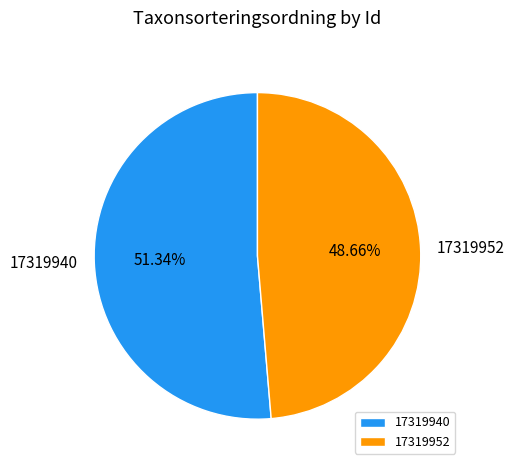

Is it true that 17319952 is 34% of the pie?

False